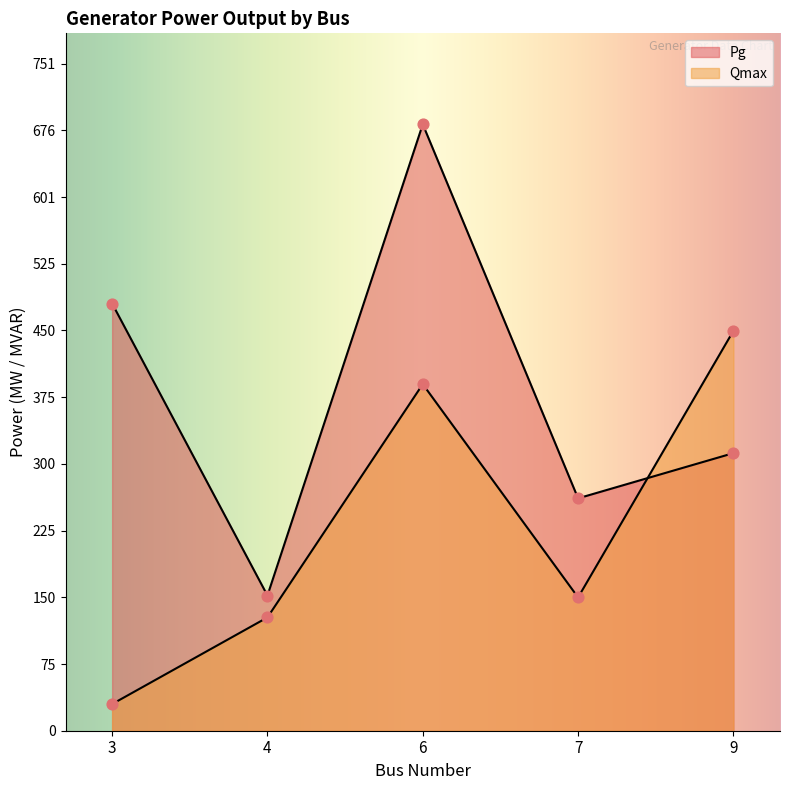

Is the value of Pg at 4 greater than the value of Qmax at 6?

No